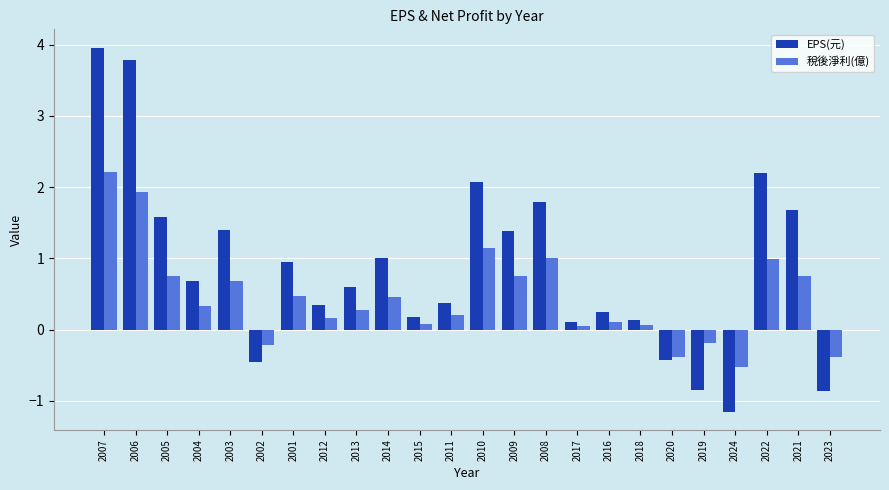

At which category is the sum across all series the highest?

2007